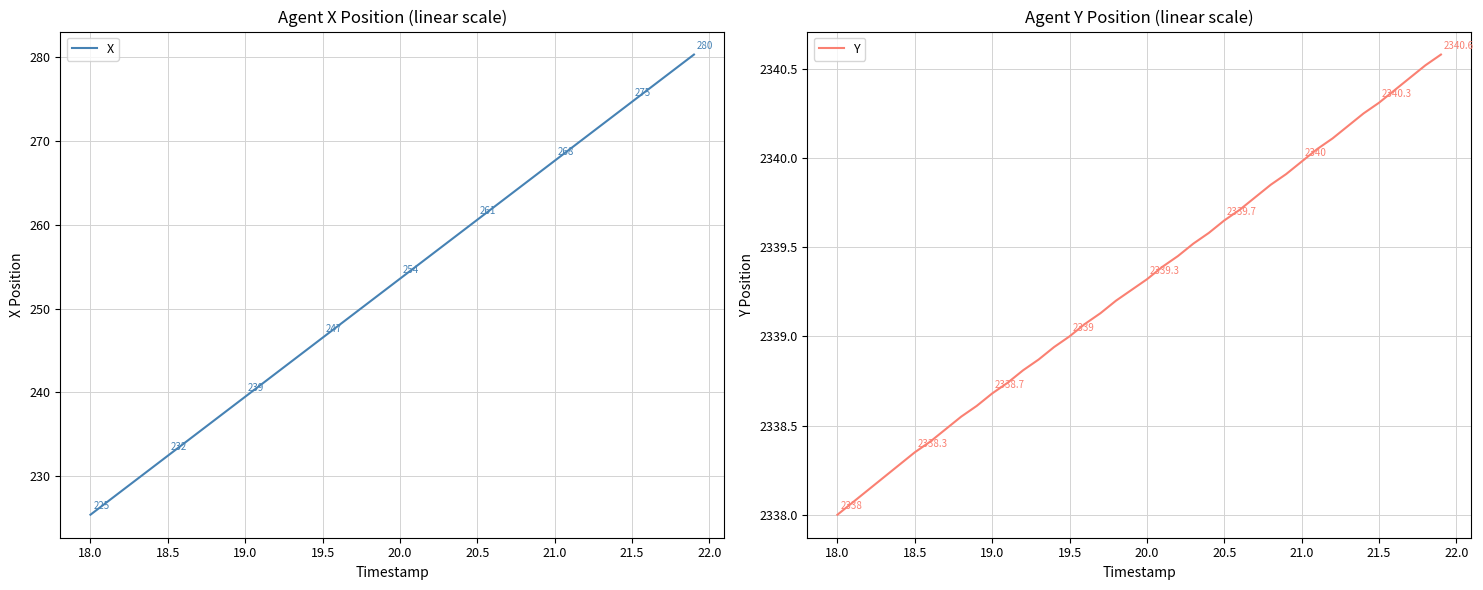

What is the minimum value for X?

225.4